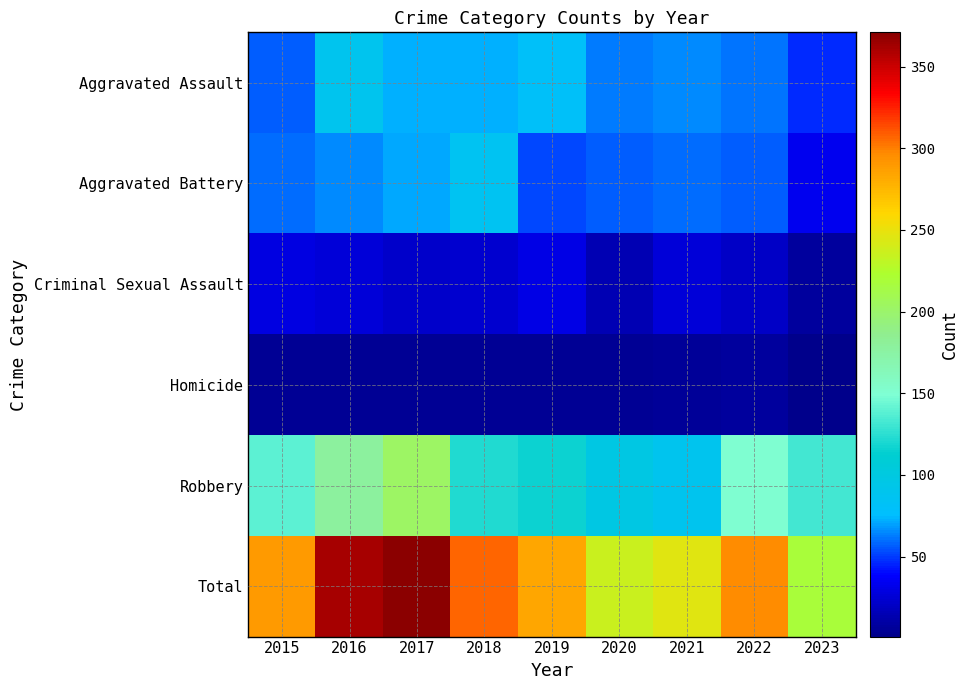

Which has a higher value, 2017 or 2019?

2019